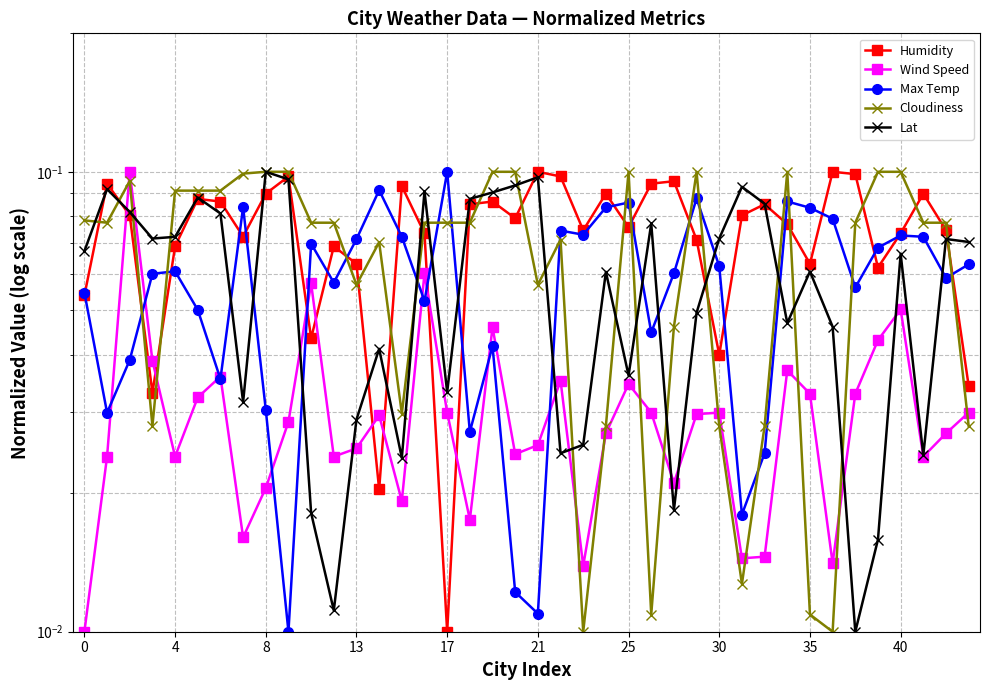

The value of Humidity at 38 is 0.1. True or false?

True